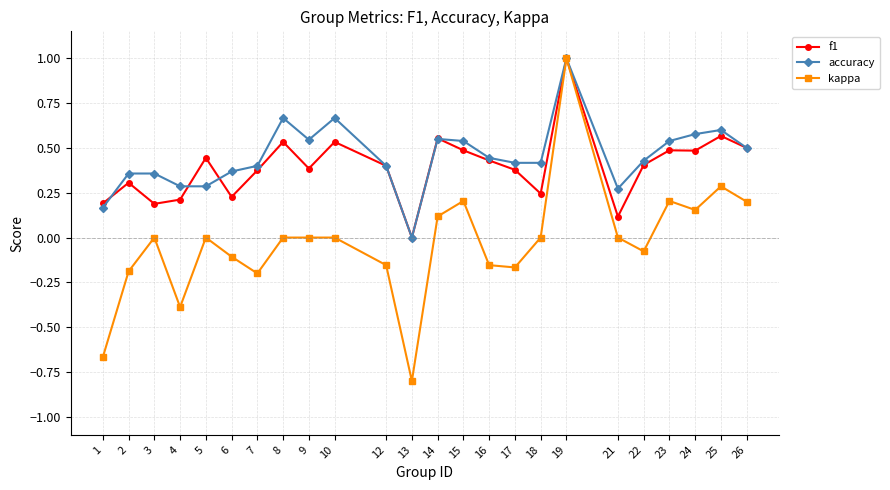

Does the chart display data point markers on the line(s)?

Yes